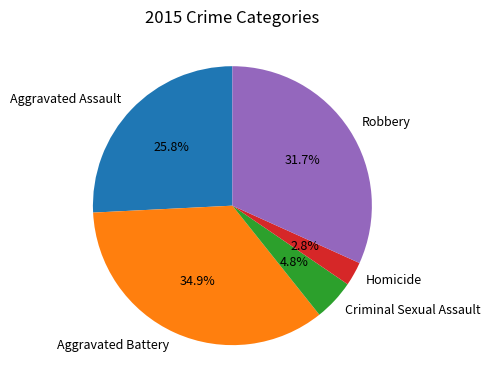

To the nearest percent, what portion does Homicide represent?

3%